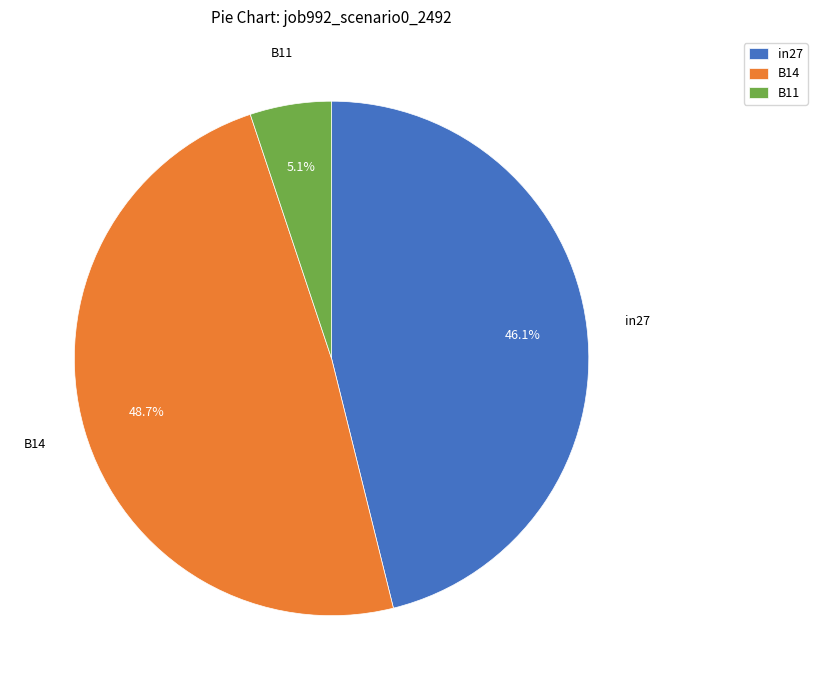

Rank the categories by value from lowest to highest.

B11, in27, B14